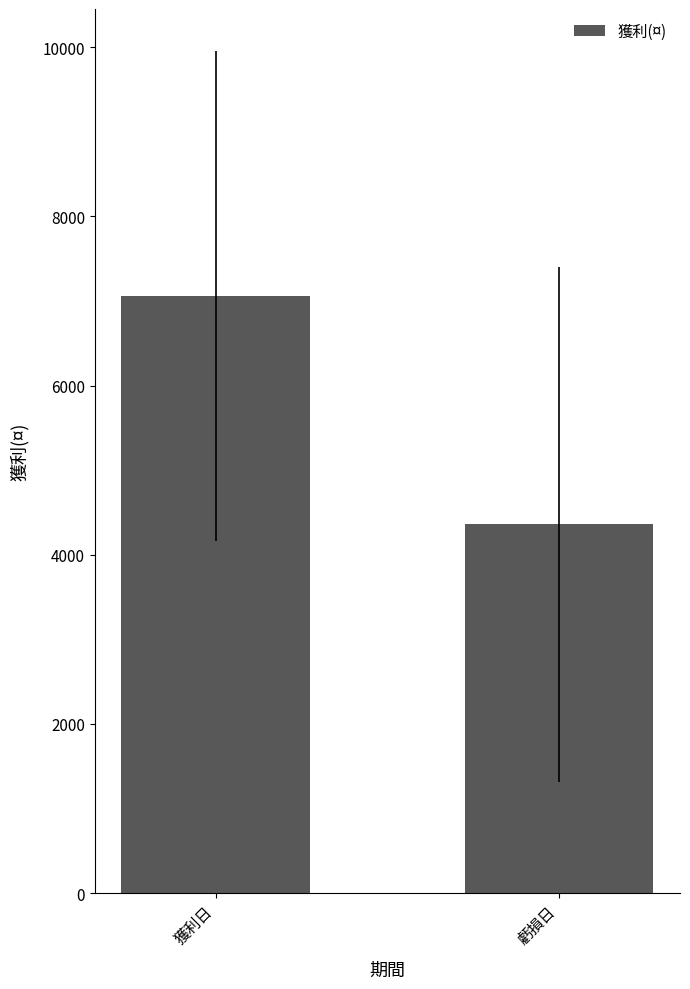

What is the sum of the values at 虧損日 and 獲利日?

11420